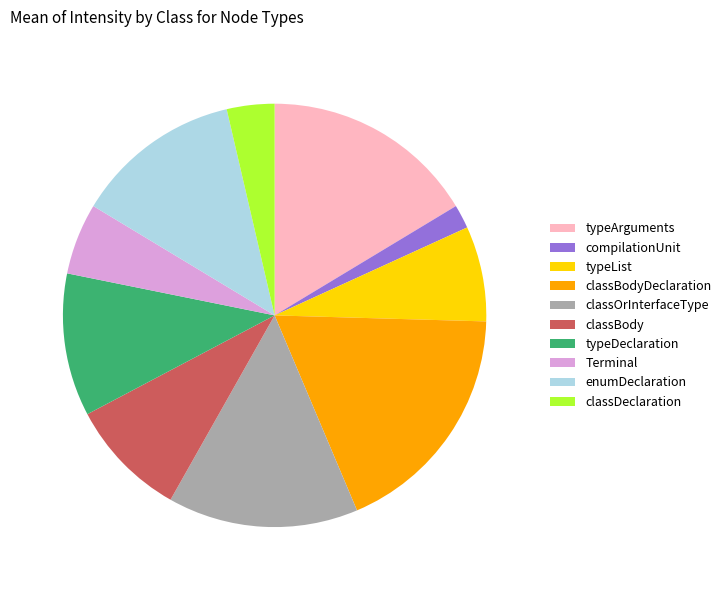

Which slice is the smallest?

compilationUnit